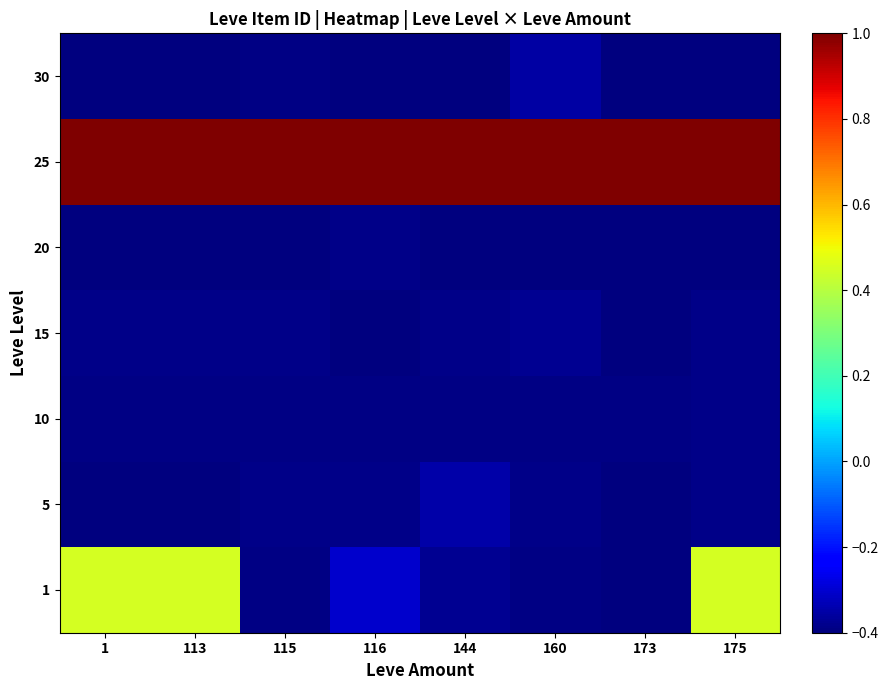

What is the maximum value for 20?

-0.4